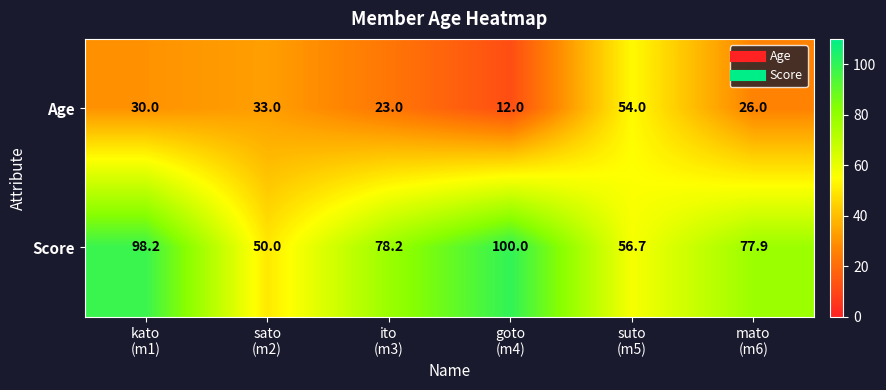

Which series has the widest spread of values?

Score